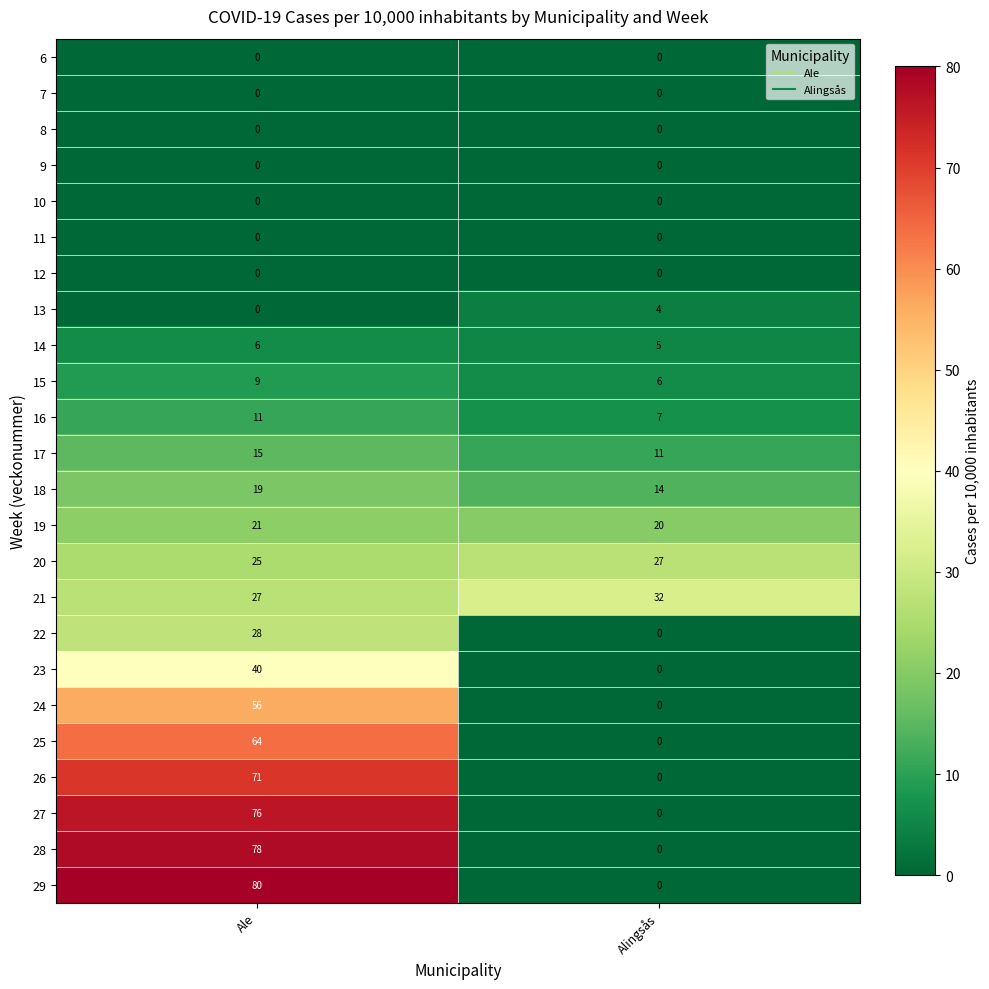

Rank the categories by 21 value from highest to lowest.

Alingsås, Ale